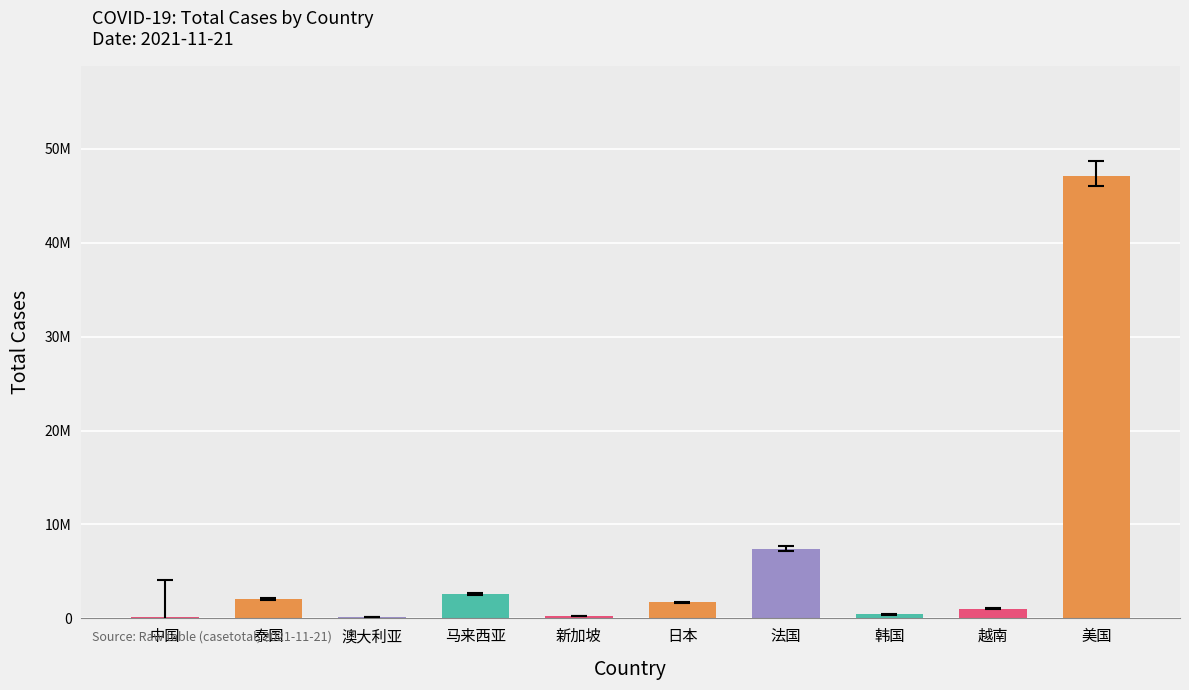

True or false: the data shows 419838 at 新加坡.

False